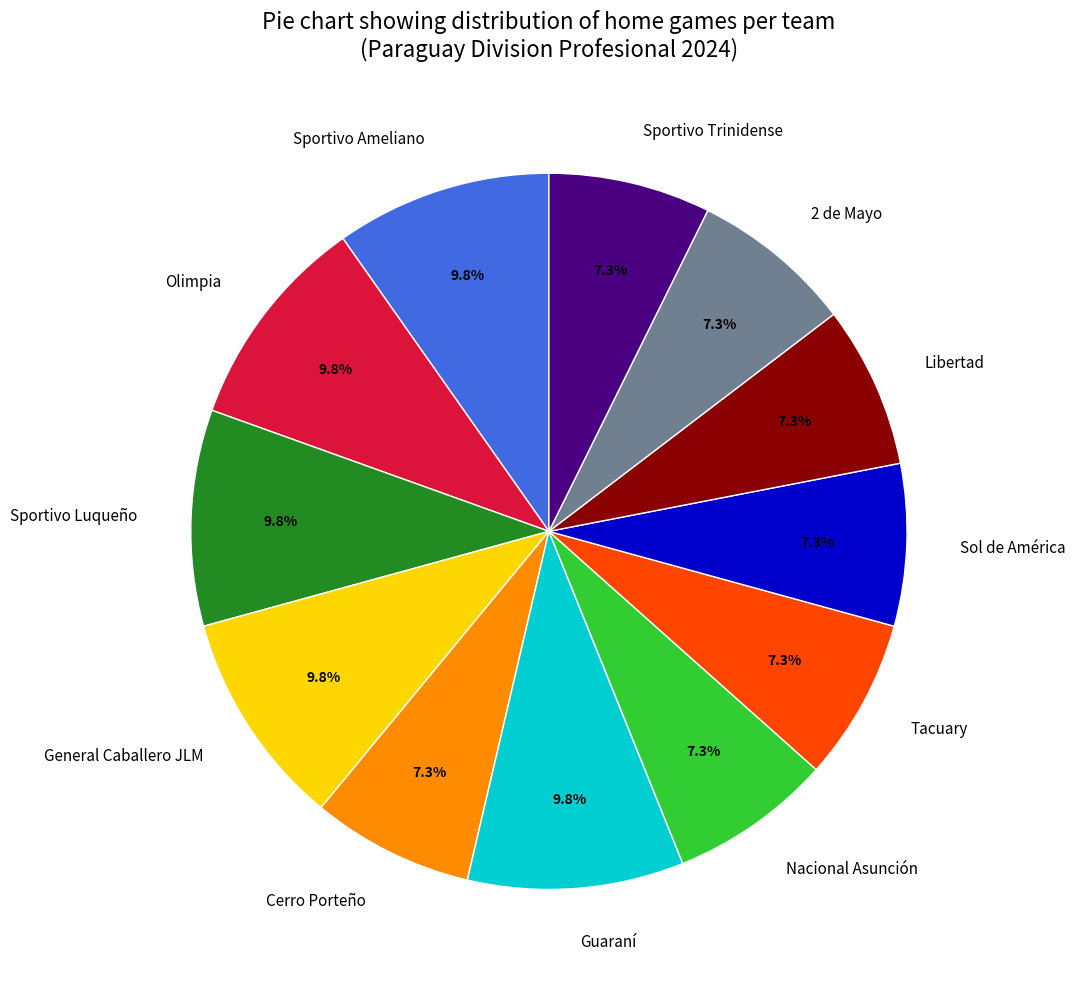

What percentage is the General Caballero JLM slice, to the nearest percent?

10%